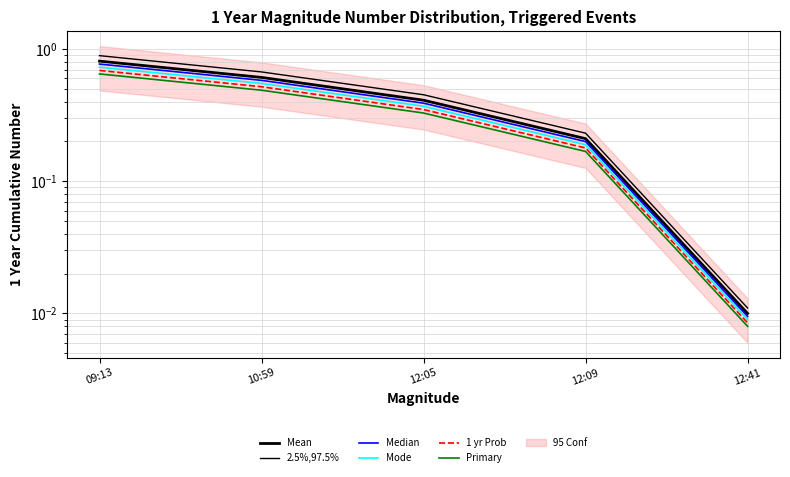

What is the sum of all 1 yr Prob values?

1.7